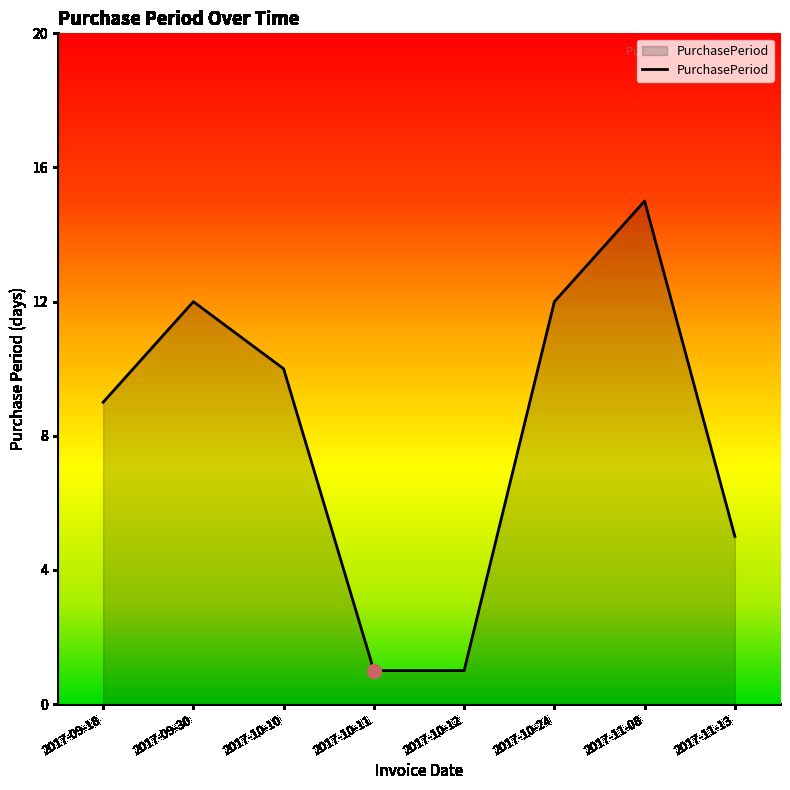

Where is the data nearest to the value 8?

2017-09-18